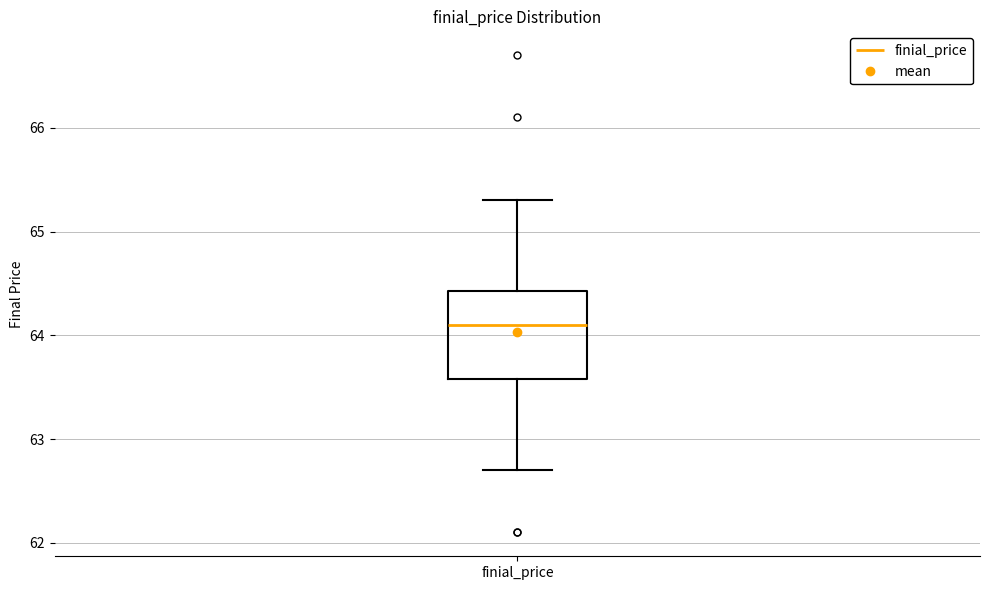

Transcribe this box plot: give where the median line is, the range the box spans, and where the two whiskers end, as read against the y-axis. The values are not printed on the chart, so give them approximately, as read against the axis.

median 64.1, box 63.6 to 64.4, whiskers 62.7 to 65.3